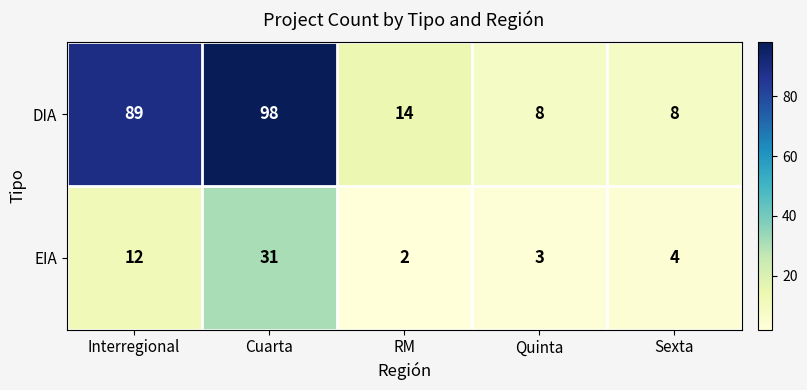

What is the spread (max minus min) of values at Sexta?

4